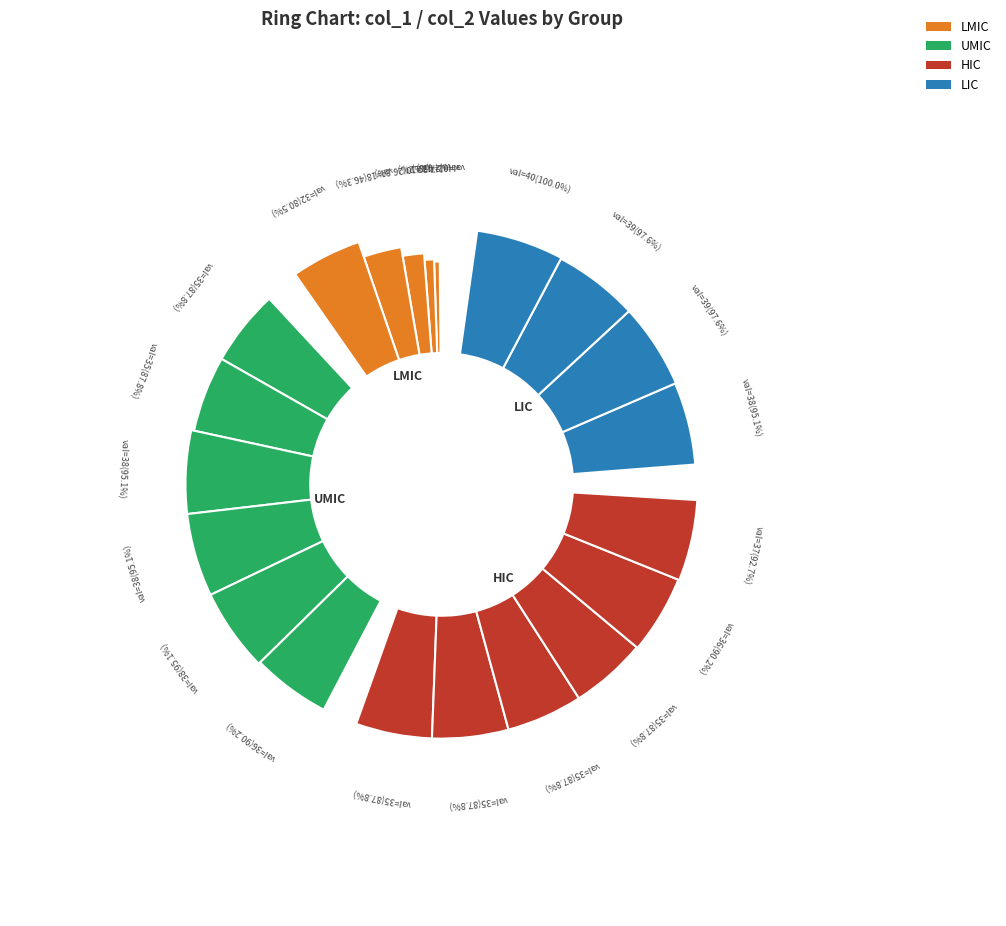

Is there a majority slice in this chart?

No